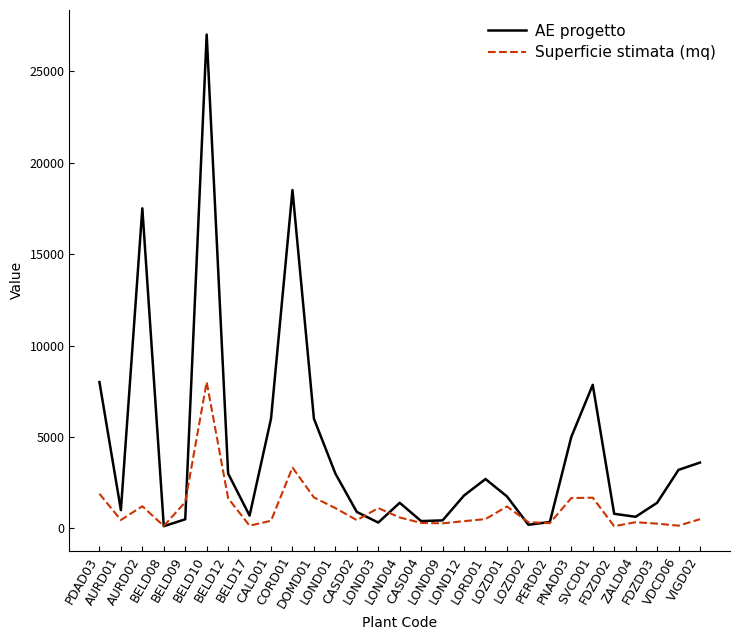

After their last crossing, which series has the higher values: Superficie stimata (mq) or AE progetto?

AE progetto